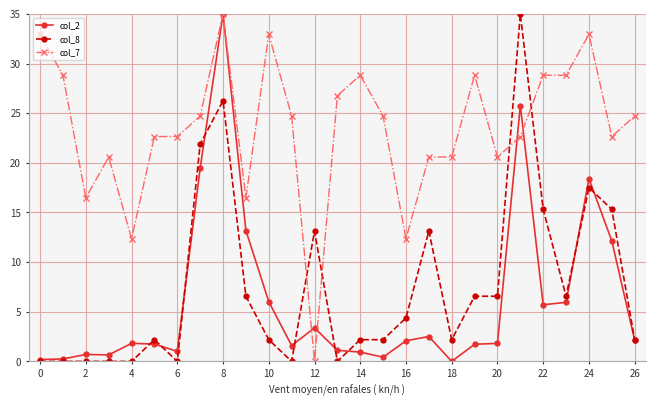

What is the value of the col_7 point at the 2nd from the left?

28.8